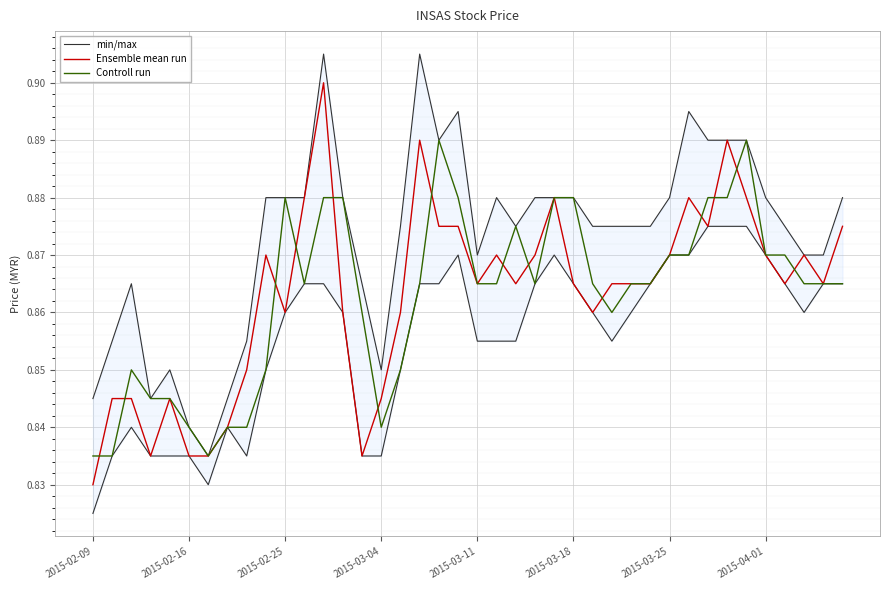

At how many categories does at least one series exceed 0?

40